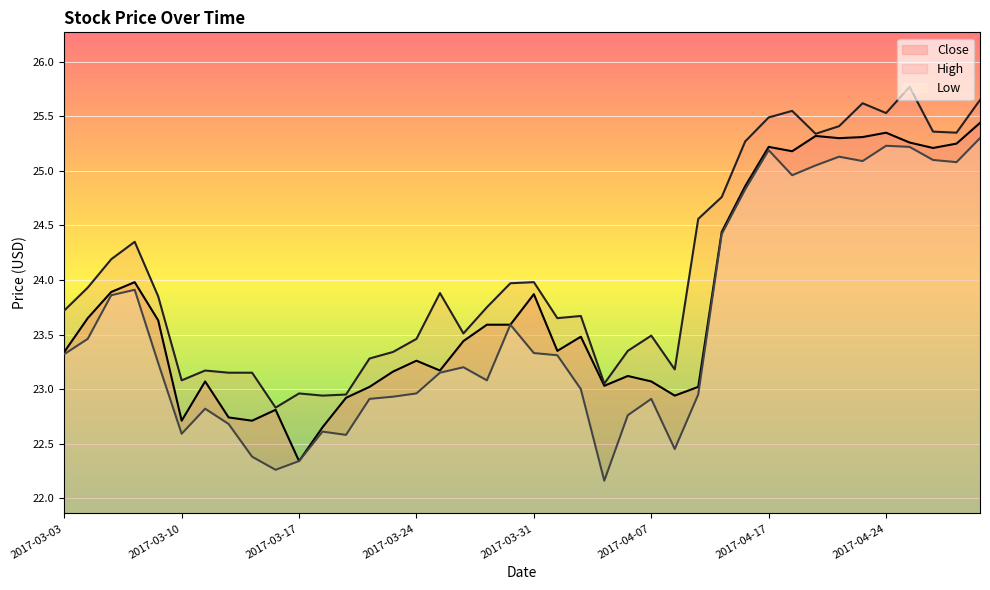

Reading left to right, list all the values displayed in this chart.

Close: 23.3	23.6	23.9	24.0	23.6	22.7	23.1	22.7	22.7	22.8	22.3	22.6	22.9	23.0	23.2	23.3	23.2	23.4	23.6	23.6	23.9	23.4	23.5	23.0	23.1	23.1	22.9	23.0	24.4	24.9	25.2	25.2	25.3	25.3	25.3	25.4	25.3	25.2	25.2	25.4
High: 23.7	23.9	24.2	24.4	23.9	23.1	23.2	23.1	23.1	22.8	23.0	22.9	23.0	23.3	23.3	23.5	23.9	23.5	23.8	24.0	24.0	23.6	23.7	23.0	23.4	23.5	23.2	24.6	24.8	25.3	25.5	25.5	25.3	25.4	25.6	25.5	25.8	25.4	25.4	25.6
Low: 23.3	23.5	23.9	23.9	23.2	22.6	22.8	22.7	22.4	22.3	22.3	22.6	22.6	22.9	22.9	23.0	23.1	23.2	23.1	23.6	23.3	23.3	23.0	22.2	22.8	22.9	22.5	23.0	24.4	24.8	25.2	25.0	25.0	25.1	25.1	25.2	25.2	25.1	25.1	25.3